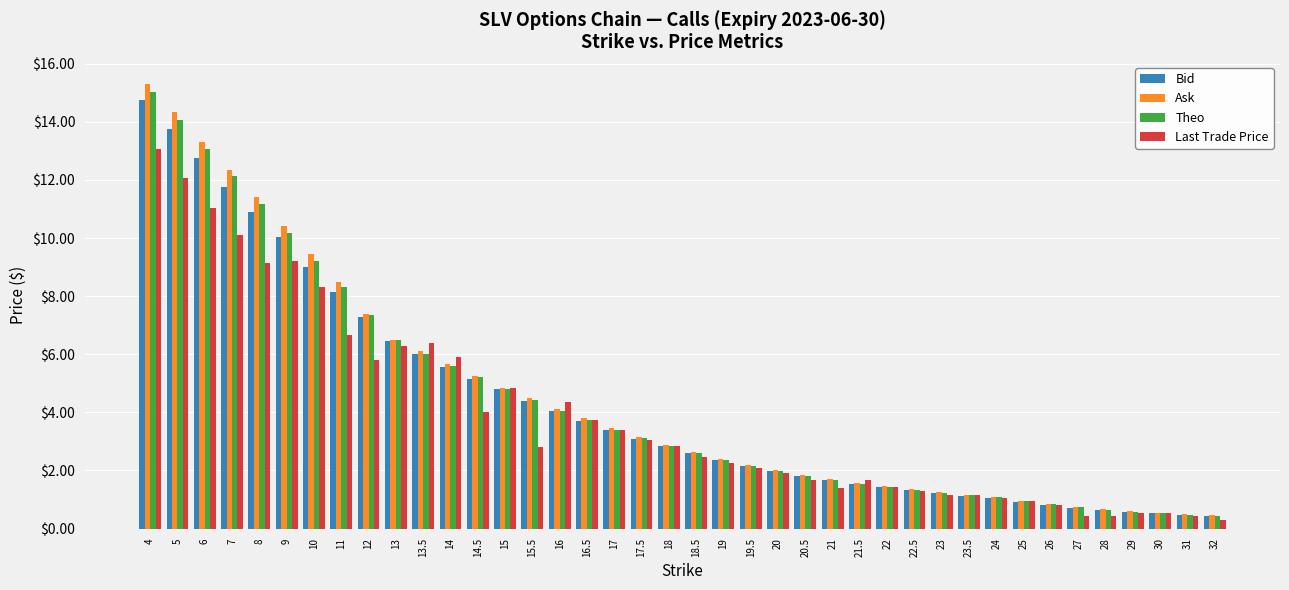

What is the approximate value of Ask at 24?

1.1